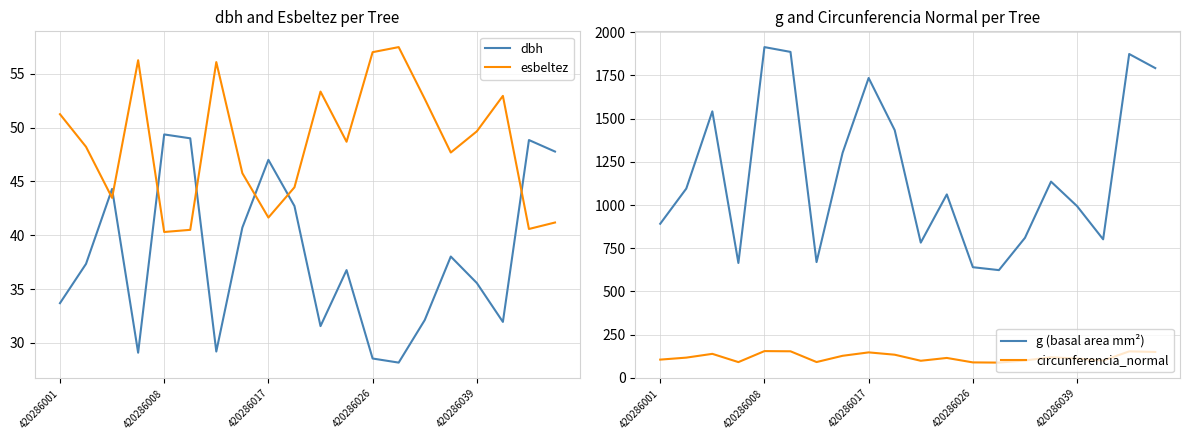

What is the difference between the second highest and second lowest values in the dbh series?

20.4